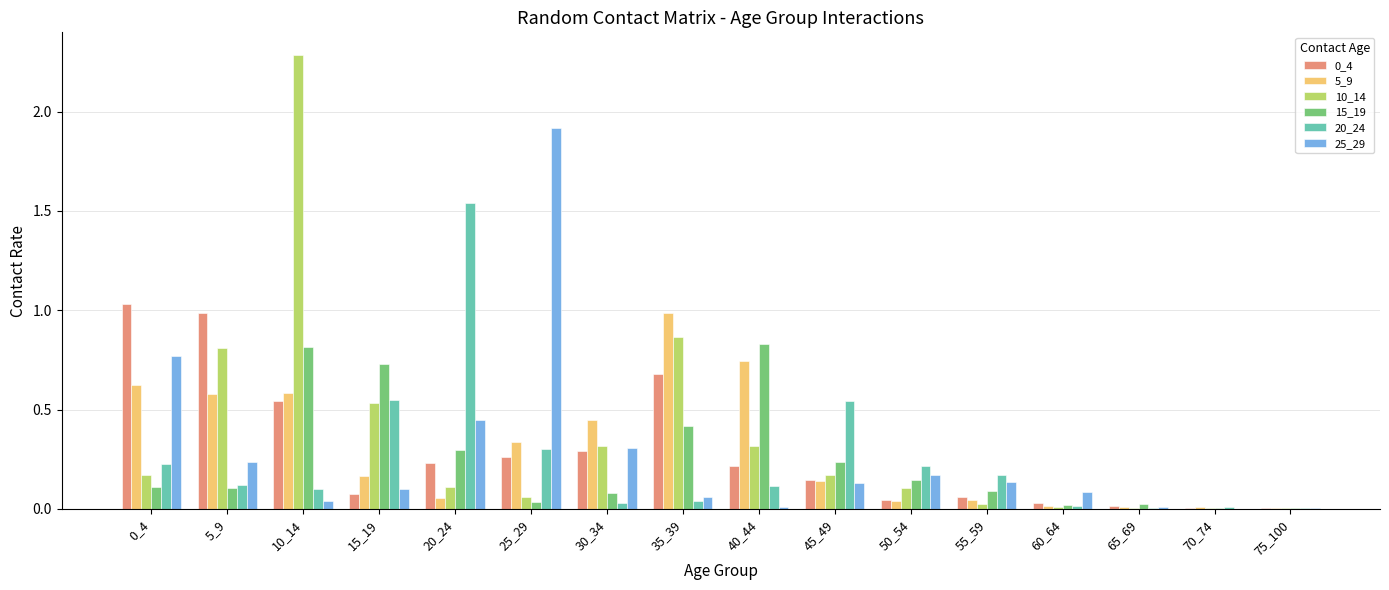

At which category is the sum across all series the highest?

10_14